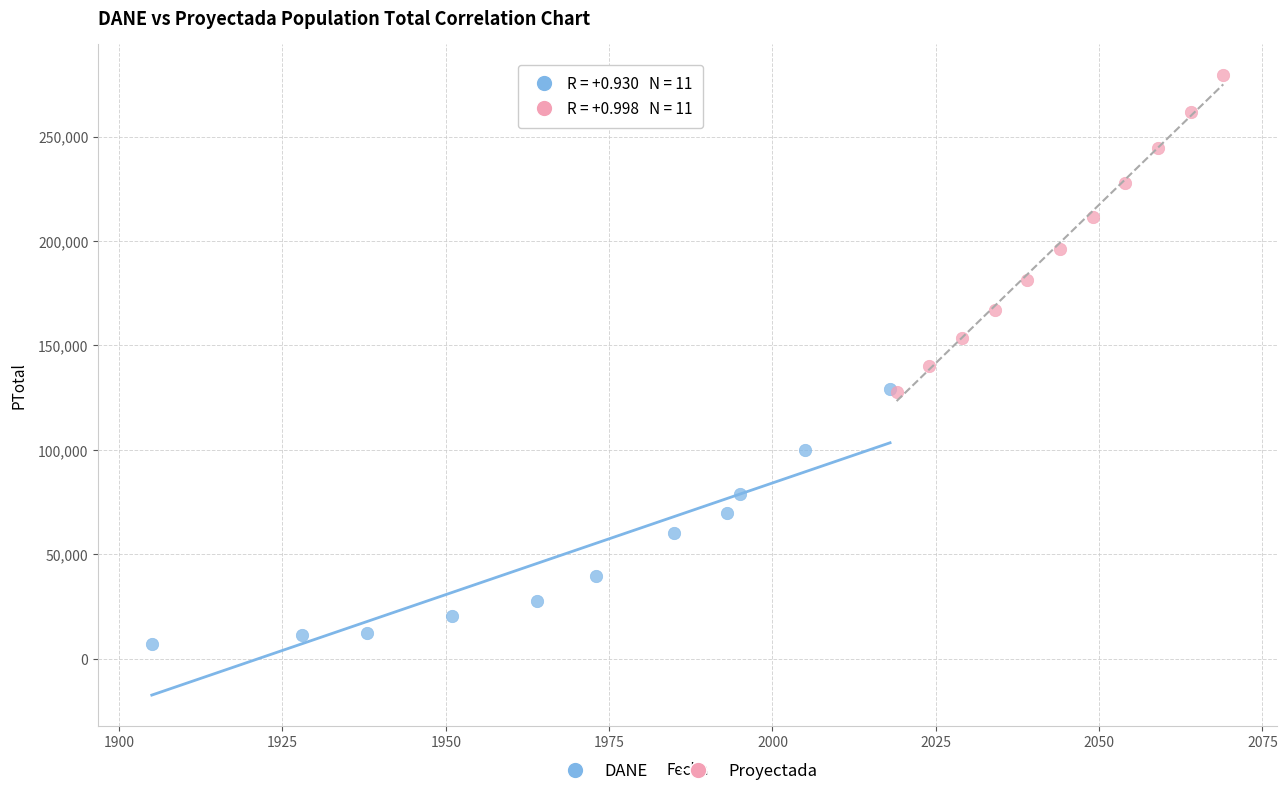

Which series has the largest Y range (max minus min)?

Proyectada